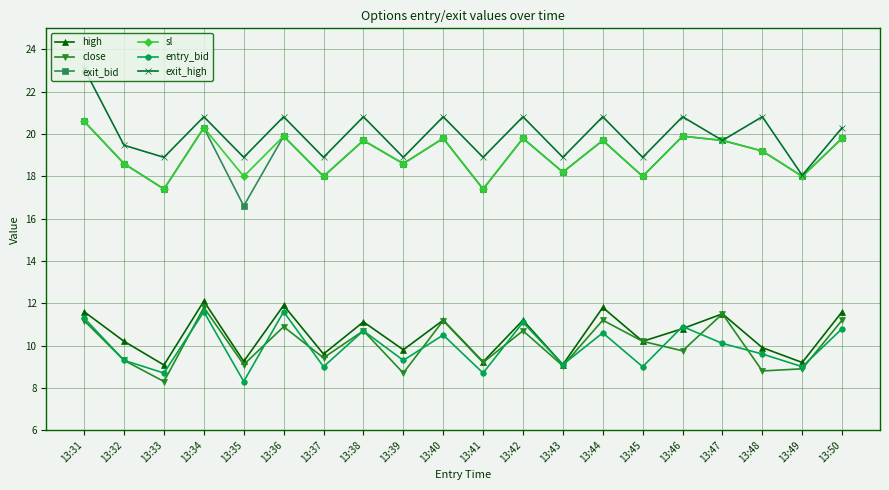

What is the difference between the highest and lowest values at 13:42?

10.1